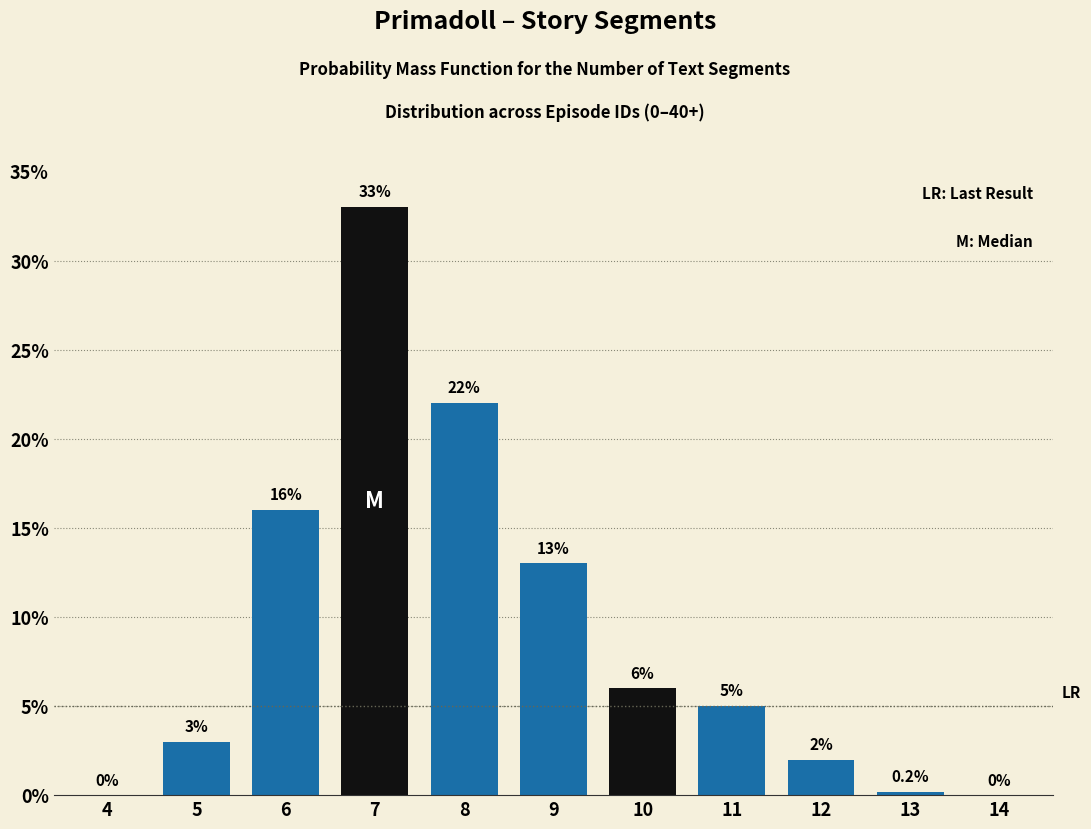

Reading right to left, extract all data points from this chart.

14=0.0	13=0.2	12=2.0	11=5.0	10=6.0	9=13.0	8=22.0	7=33.0	6=16.0	5=3.0	4=0.0